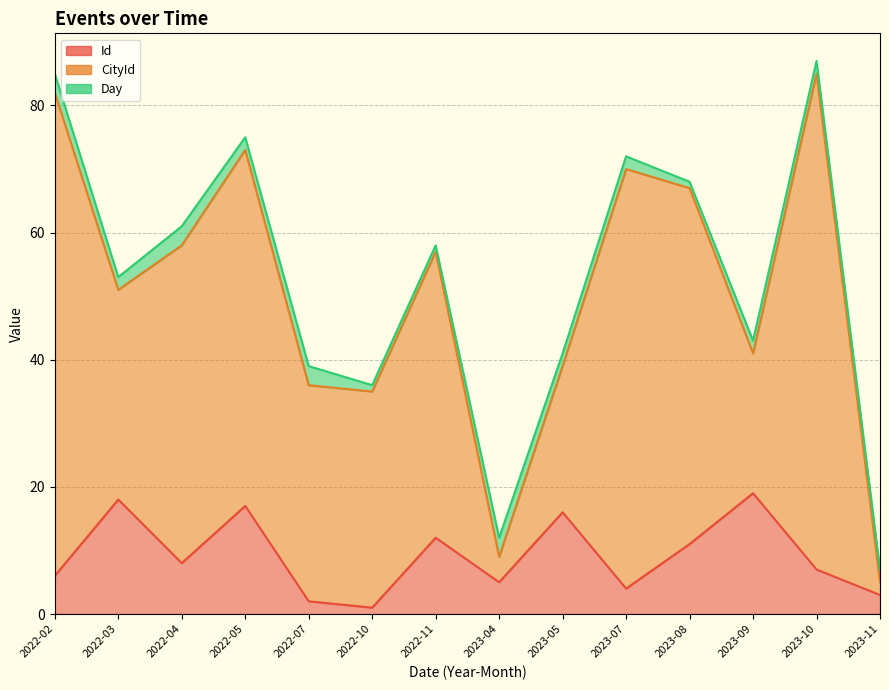

Which series changed the most between 2023-04 and 2023-11?

Id